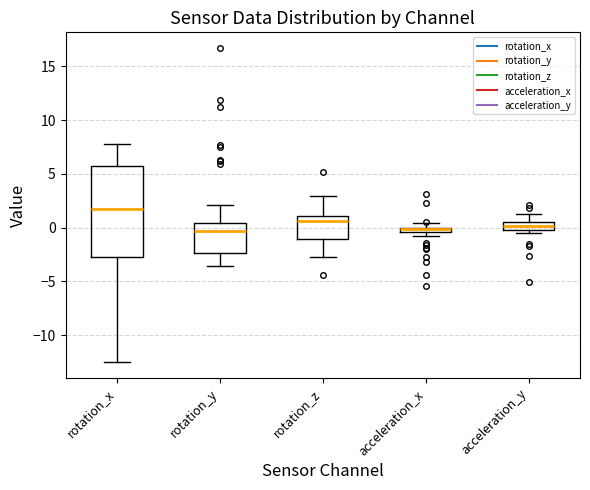

Where is the upper edge of the box for acceleration_y on the y-axis? The values are not printed on the chart, so give them approximately, as read against the axis.

0.5